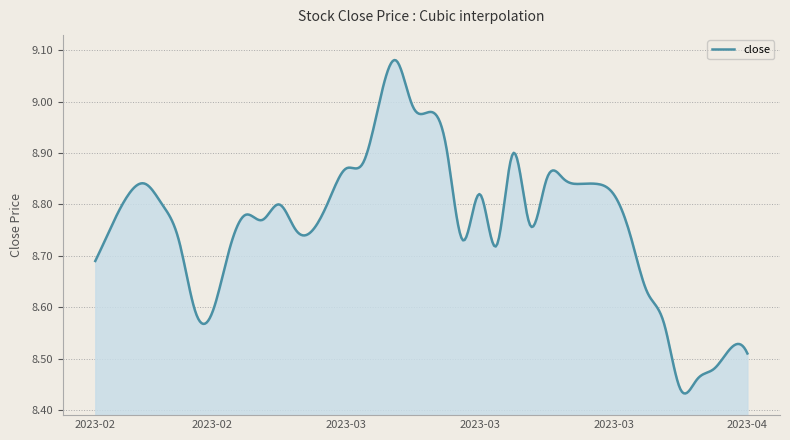

What is the difference between the maximum and minimum values?

0.6